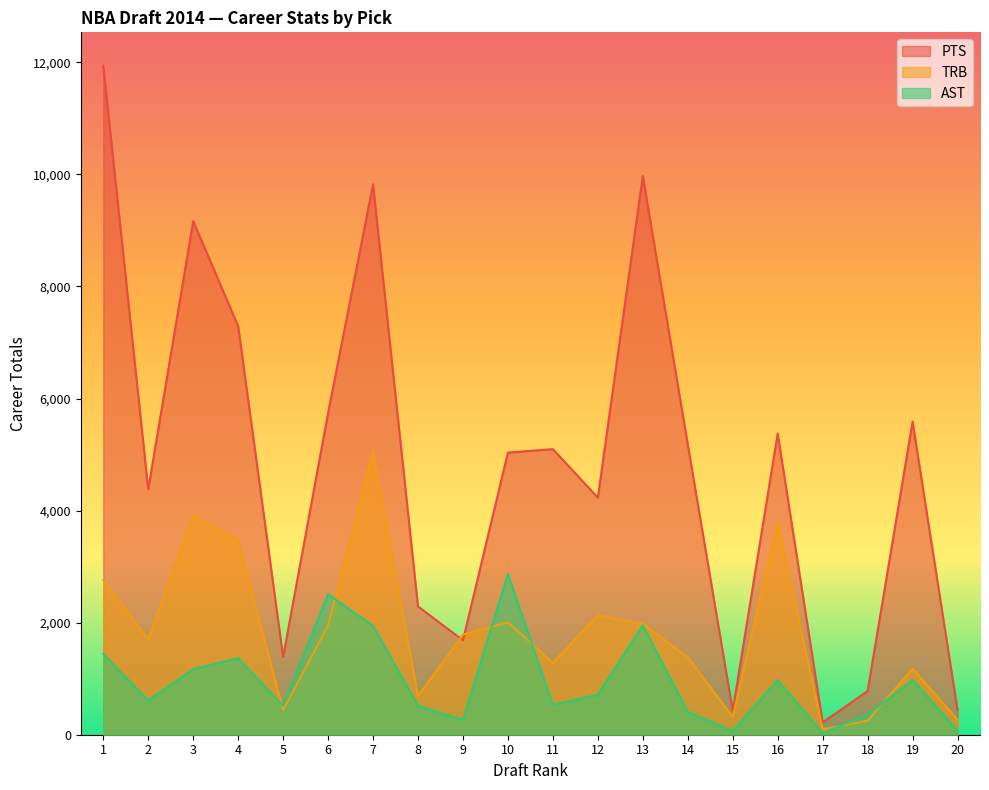

How many interior local valleys does the TRB series have?

6